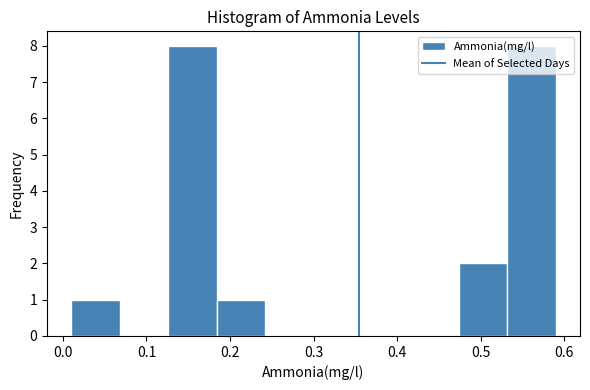

How tall is the bar that spans 0.474 to 0.532 on the x-axis? Neither the bar edges nor the heights are printed on the chart, so give them approximately, as read against the axes.

2